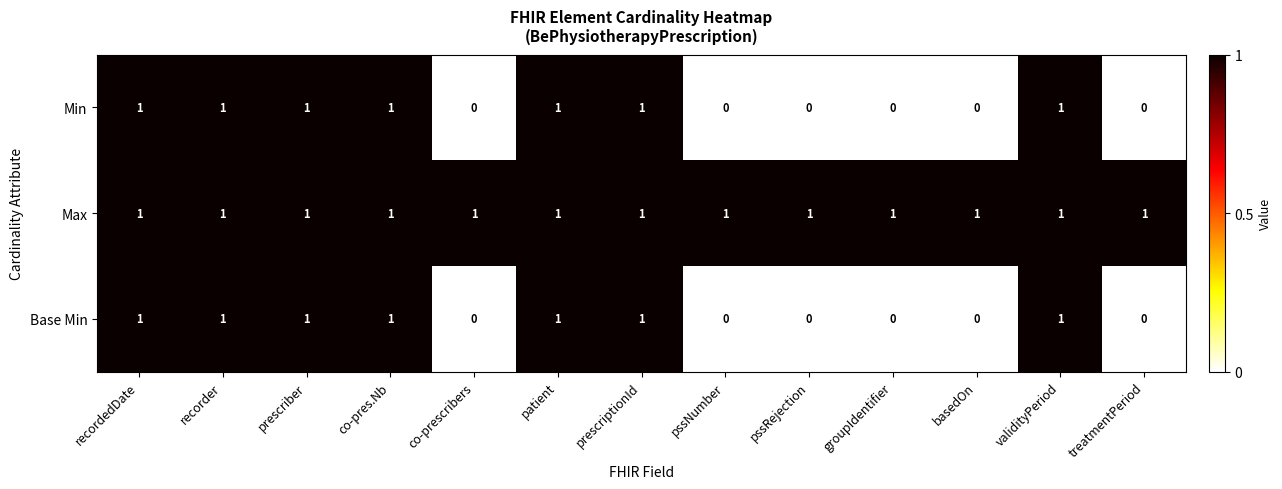

The value of Max at co-pres.Nb is 2. True or false?

False